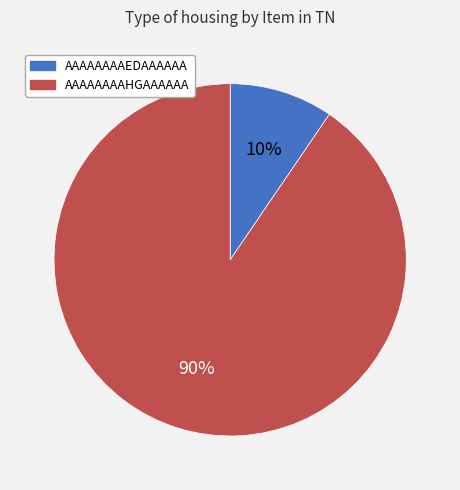

Which has a higher value, AAAAAAAAEDAAAAAA or AAAAAAAAHGAAAAAA?

AAAAAAAAHGAAAAAA